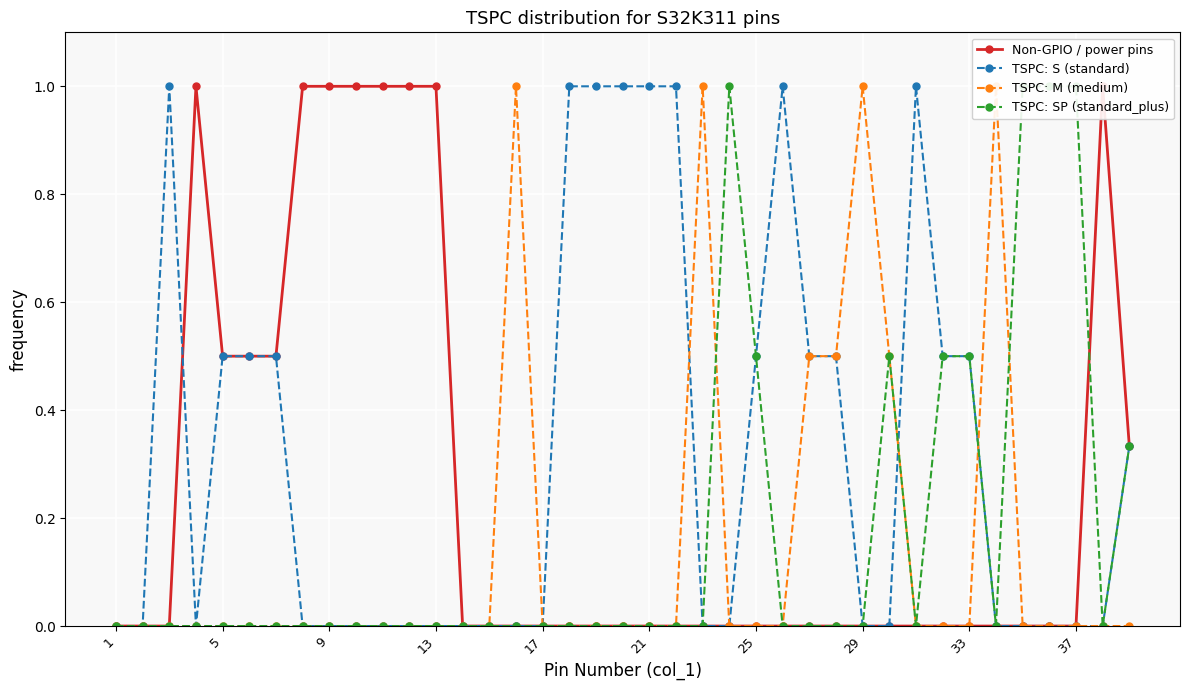

How many lines are shown in the chart?

4